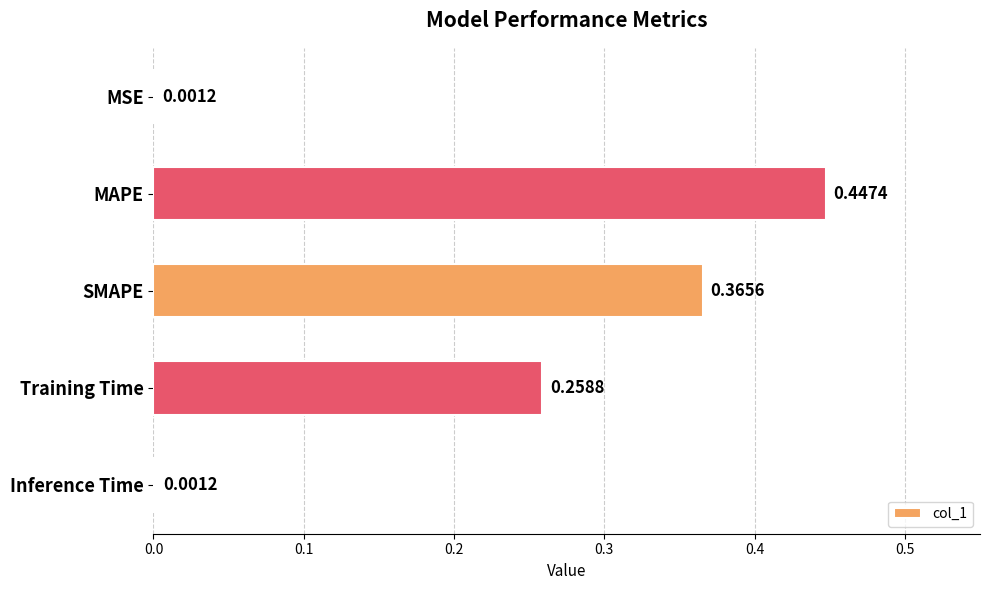

Which has a higher value, MAPE or Inference Time?

MAPE